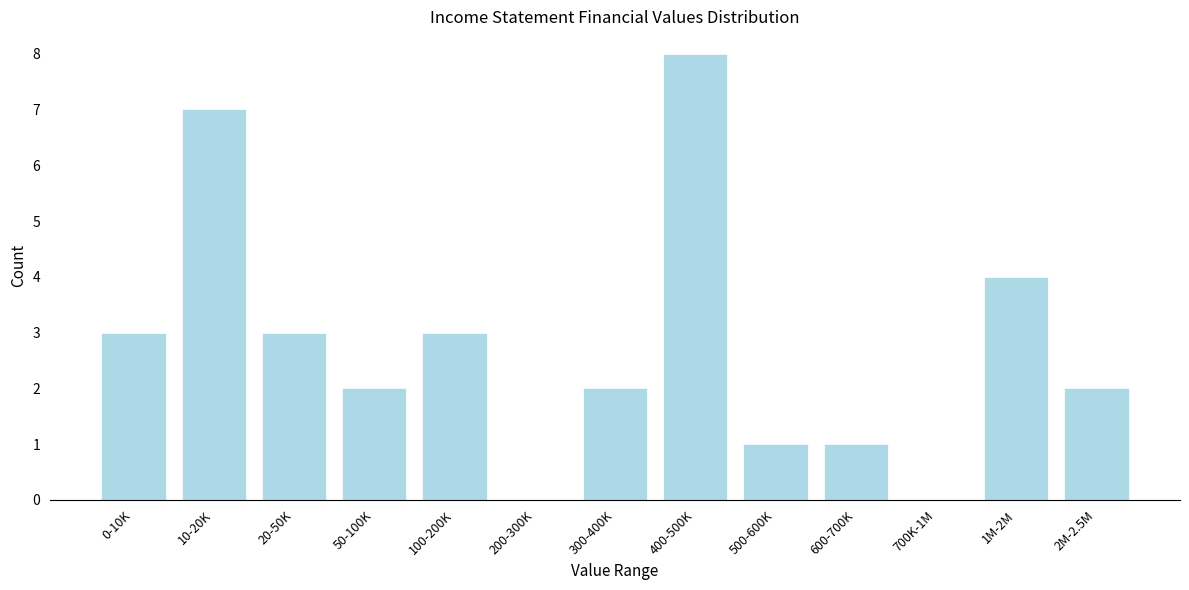

Reading left to right, extract all data points from this chart.

0-10K=3	10-20K=7	20-50K=3	50-100K=2	100-200K=3	200-300K=0	300-400K=2	400-500K=8	500-600K=1	600-700K=1	700K-1M=0	1M-2M=4	2M-2.5M=2